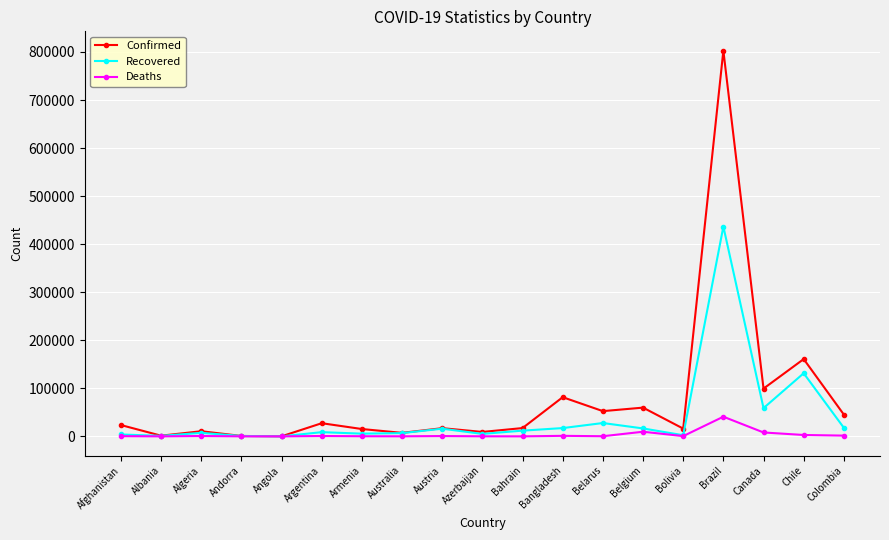

What is the greatest value displayed?

802828